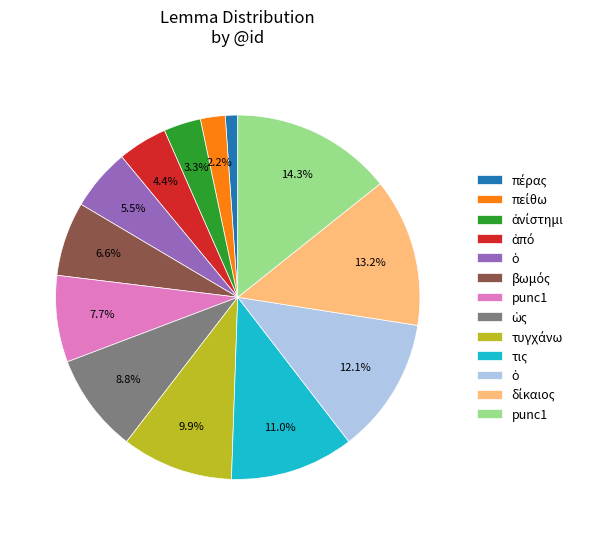

How many segments does this pie chart have?

13